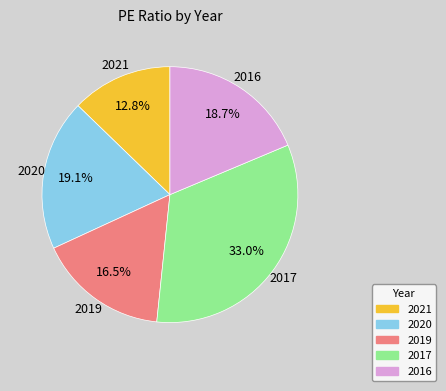

To the nearest percent, what is the combined percentage of 2017 and 2021?

46%